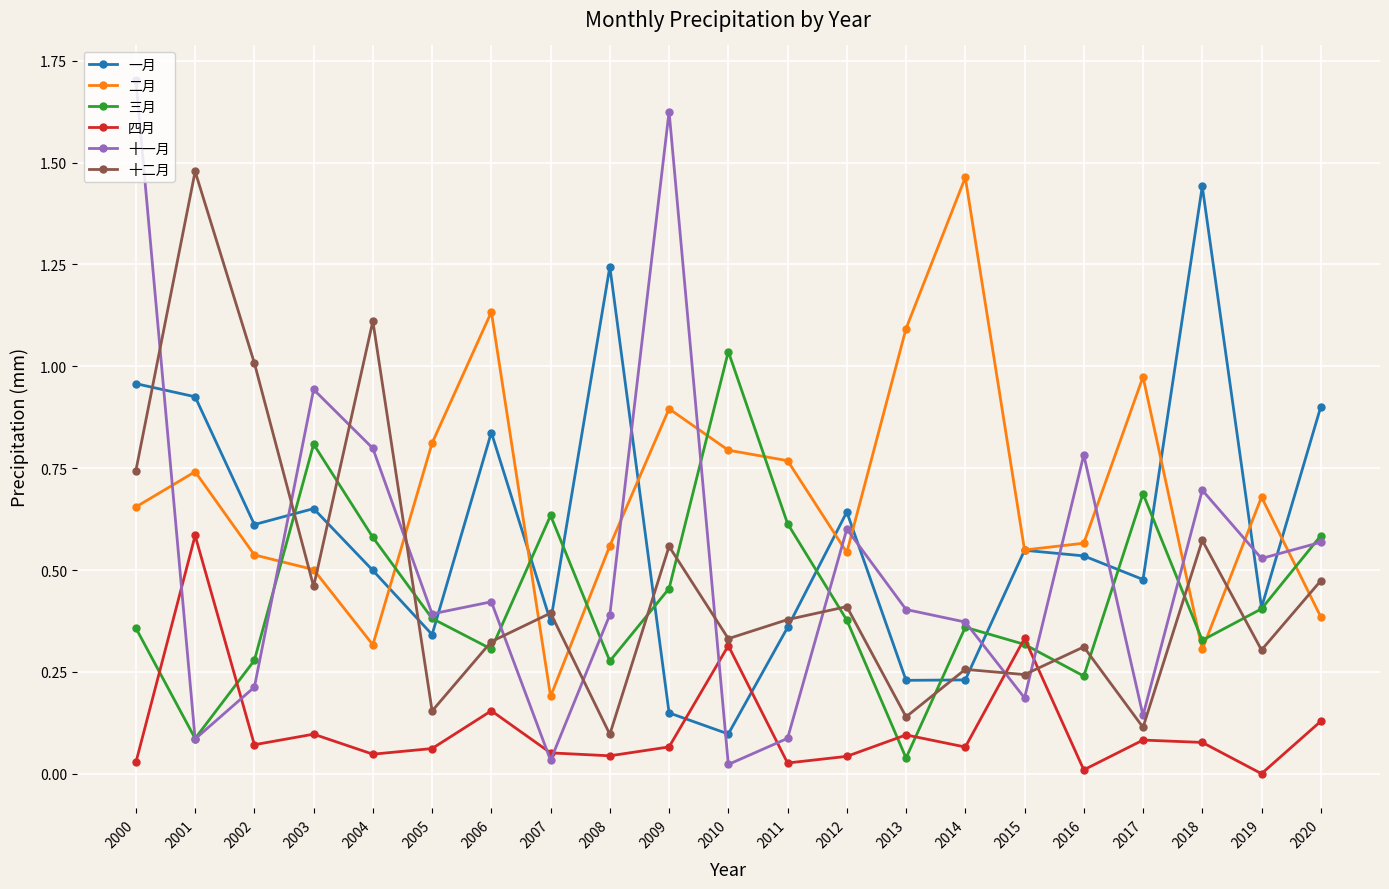

Where is the first local maximum for 一月?

2003